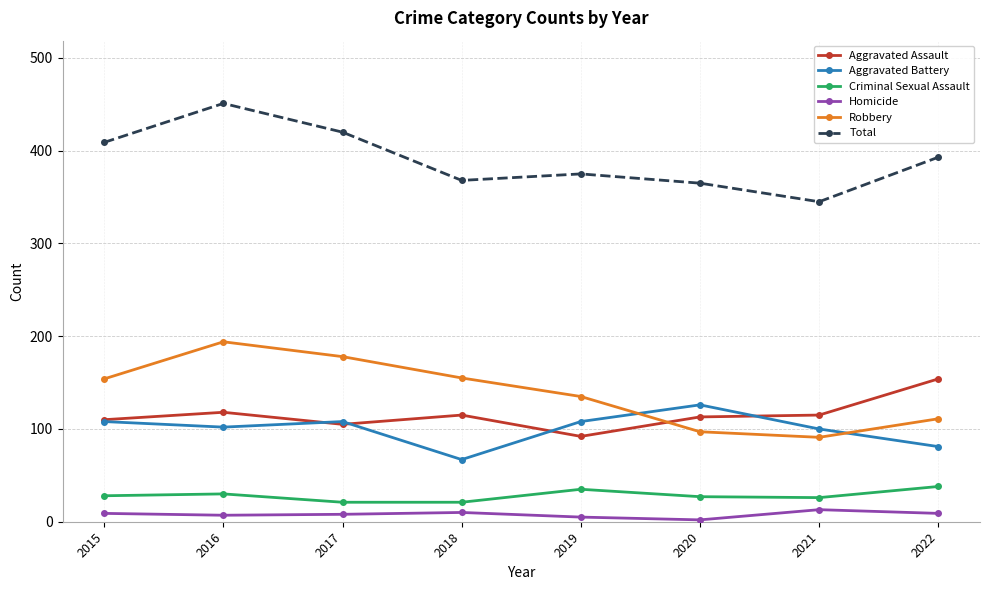

Count the number of categories in the chart.

8